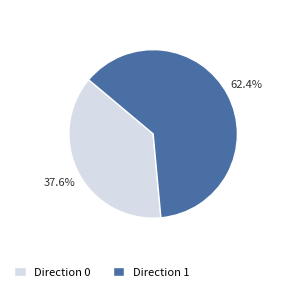

How many segments does this pie chart have?

2